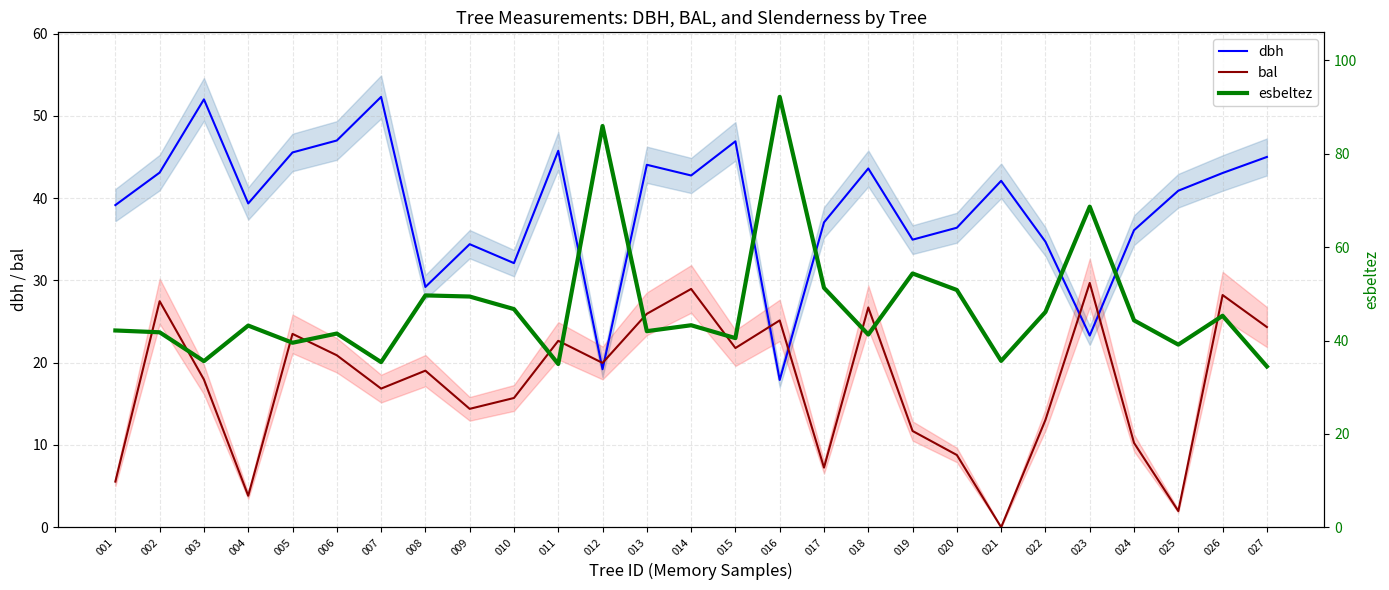

Is it true that esbeltez equals 62.2 at 007?

False